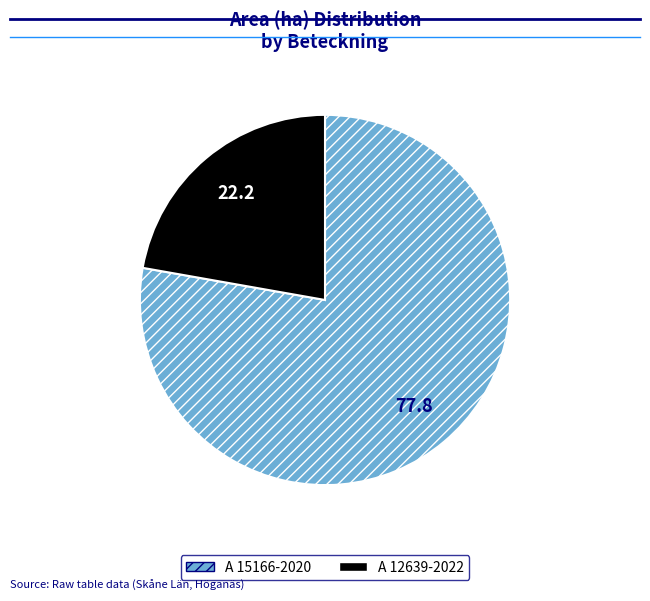

True or false: A 15166-2020 accounts for 68% of the total.

False